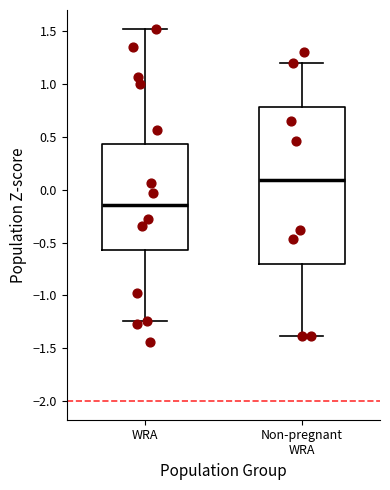

Which box is the tallest, from its lower edge to its upper edge?

Non-pregnant WRA